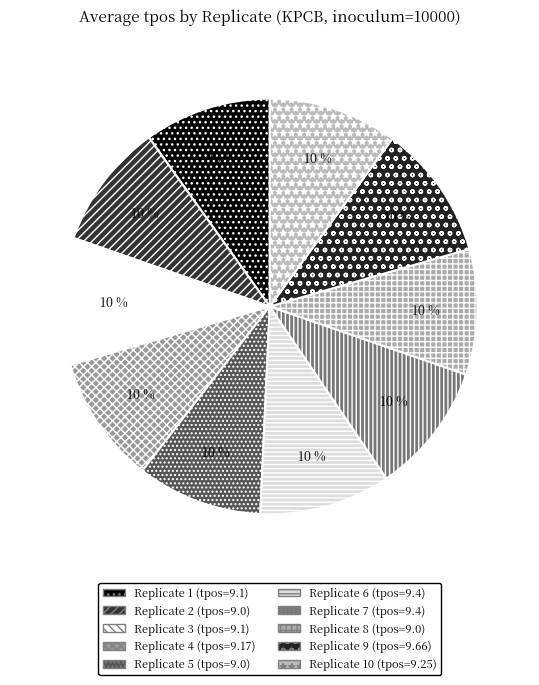

Does any single category account for the majority?

No